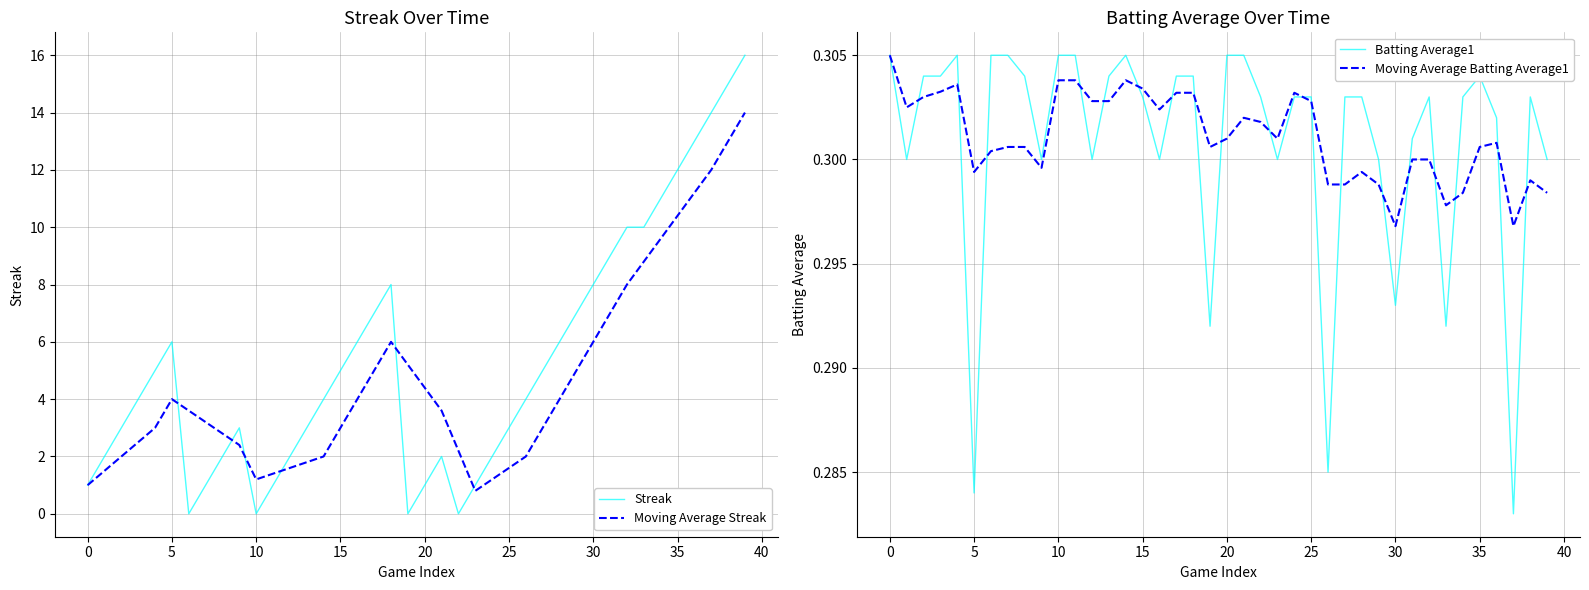

What is the maximum value for Streak?

16.0